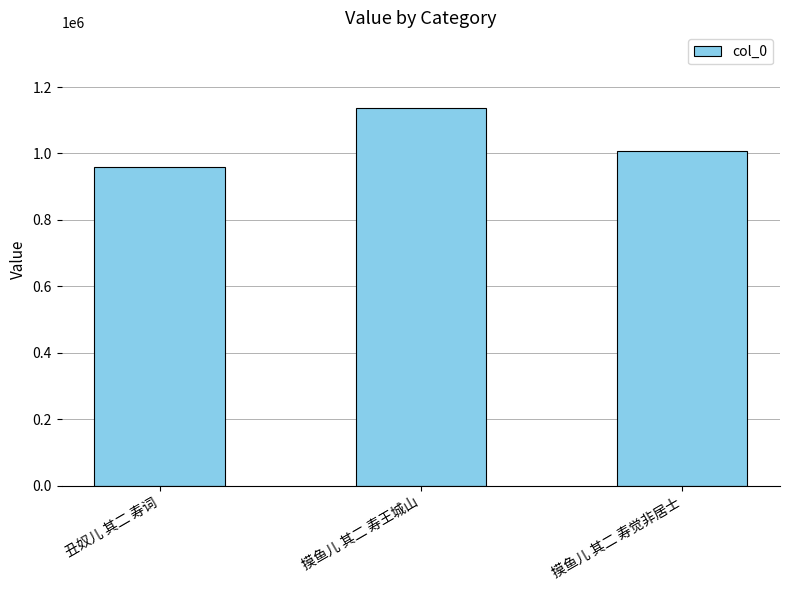

Are the bars horizontal?

No